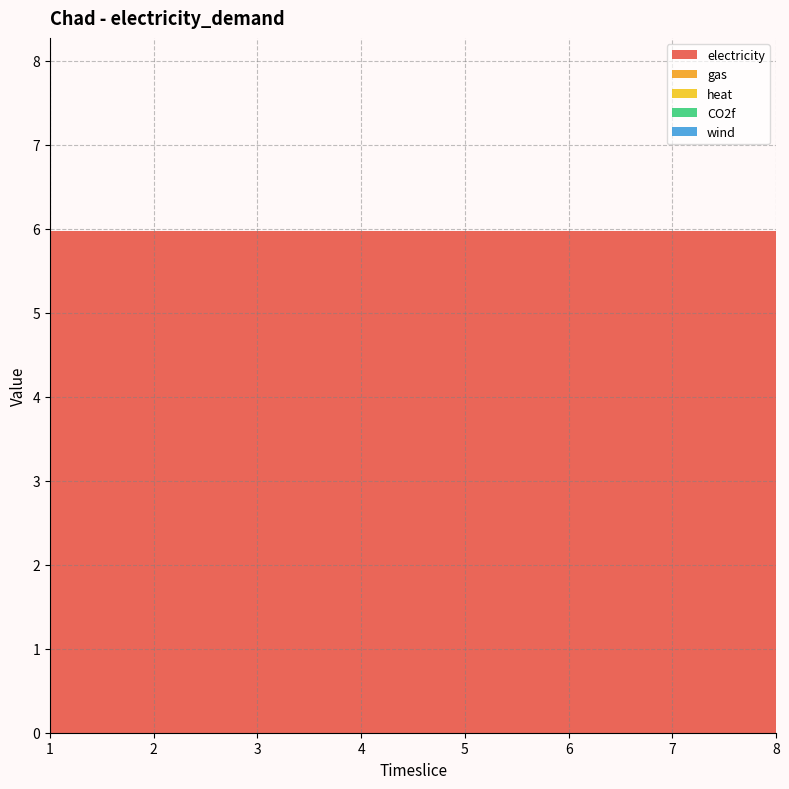

Reading left to right, extract all data points from this chart.

electricity: 6.0	6.0	6.0	6.0	6.0	6.0	6.0	6.0
gas: 0.0	0.0	0.0	0.0	0.0	0.0	0.0	0.0
heat: 0.0	0.0	0.0	0.0	0.0	0.0	0.0	0.0
CO2f: 0.0	0.0	0.0	0.0	0.0	0.0	0.0	0.0
wind: 0.0	0.0	0.0	0.0	0.0	0.0	0.0	0.0